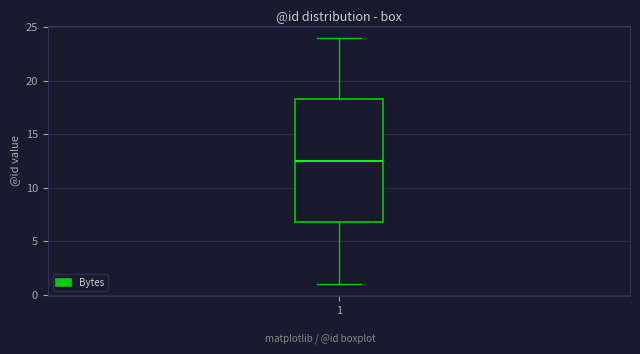

Transcribe this box plot: give where the median line is, the range the box spans, and where the two whiskers end, as read against the y-axis. The values are not printed on the chart, so give them approximately, as read against the axis.

median 12.5, box 7.0 to 18.5, whiskers 1.0 to 24.0